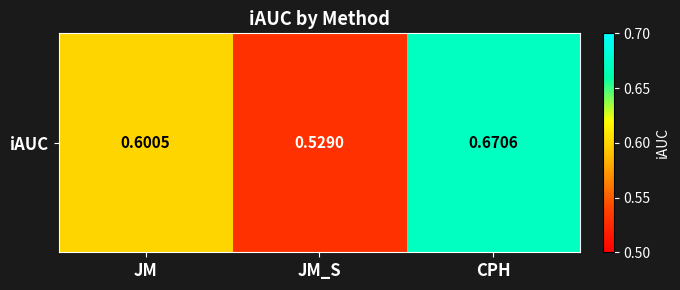

Rank the categories by value from highest to lowest.

CPH, JM, JM_S